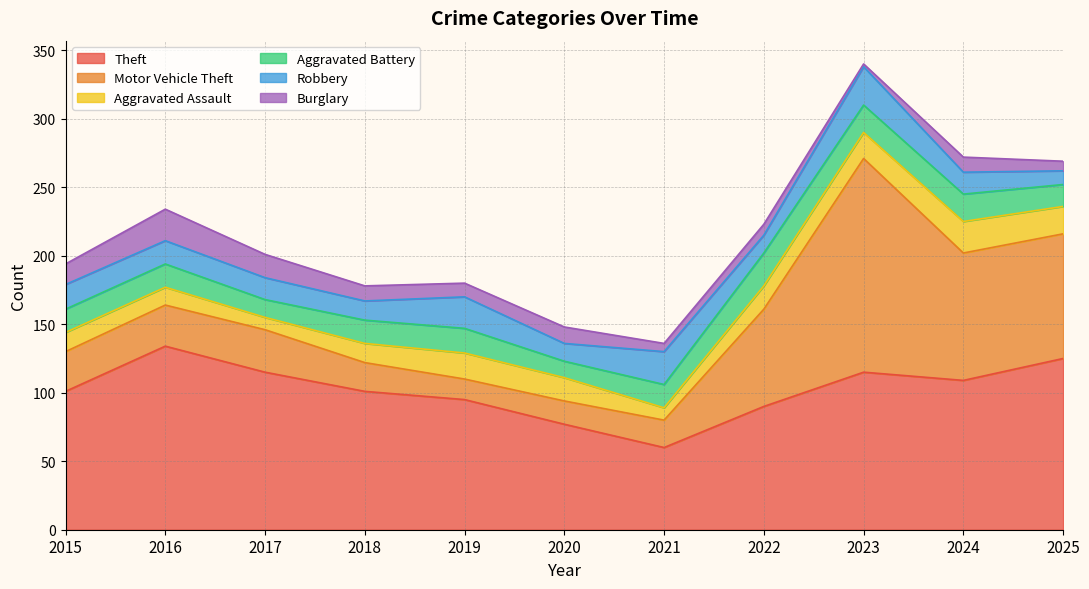

What is the spread (max minus min) of values at 2023?

154